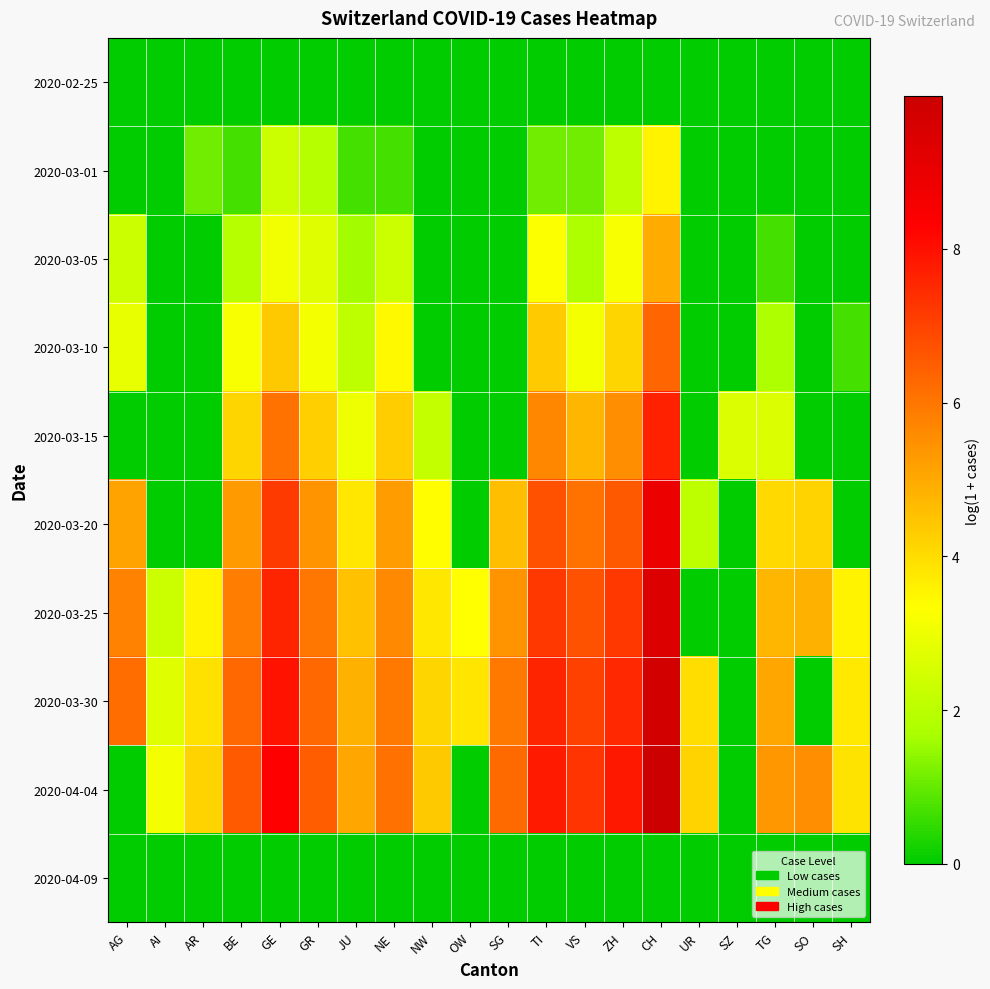

Rank the series at BE from highest to lowest value.

2020-04-04, 2020-03-30, 2020-03-25, 2020-03-20, 2020-03-15, 2020-03-10, 2020-03-05, 2020-03-01, 2020-02-25, 2020-04-09